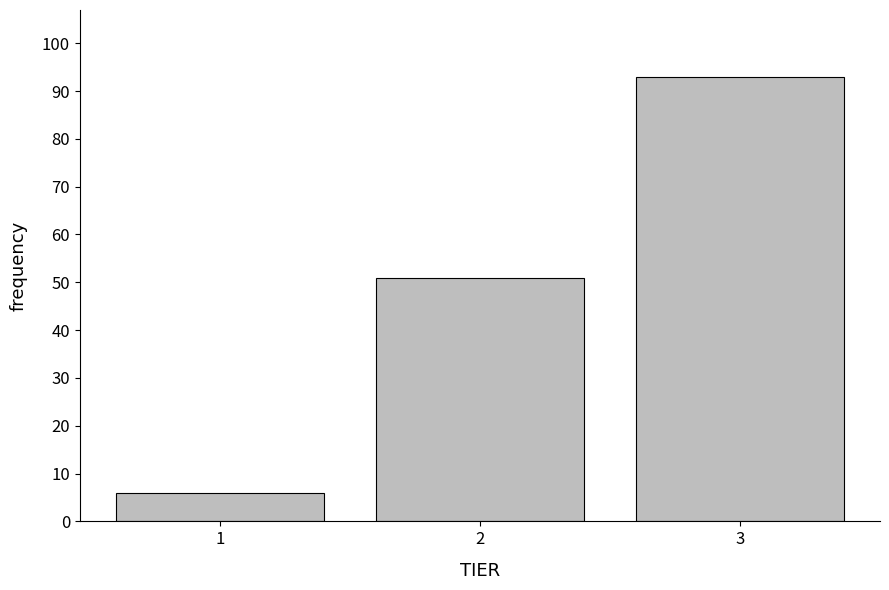

Reading left to right, extract all data points from this chart.

6	51	93